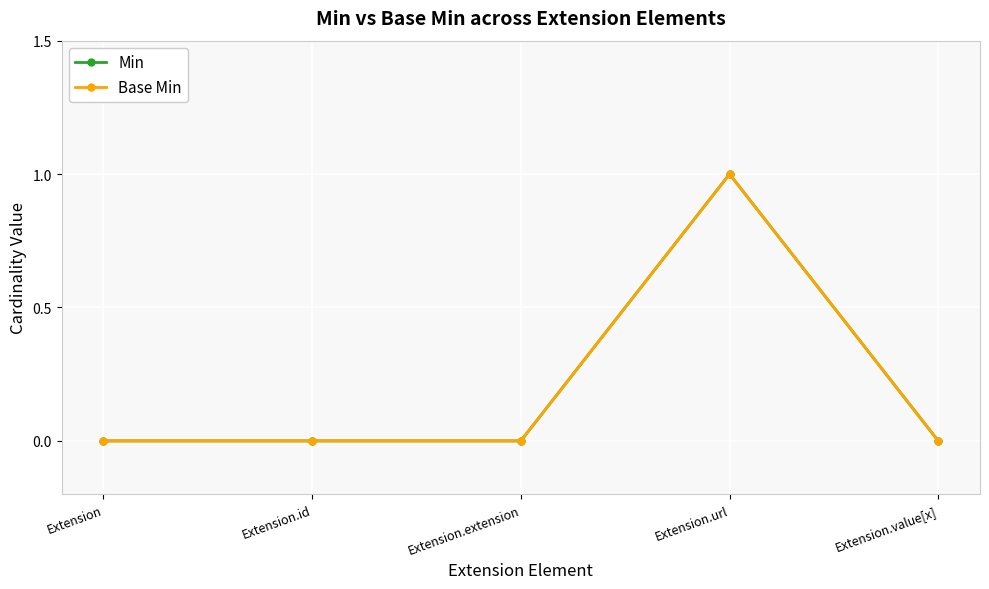

At Extension.value[x], list the series in order from largest to smallest.

Min, Base Min